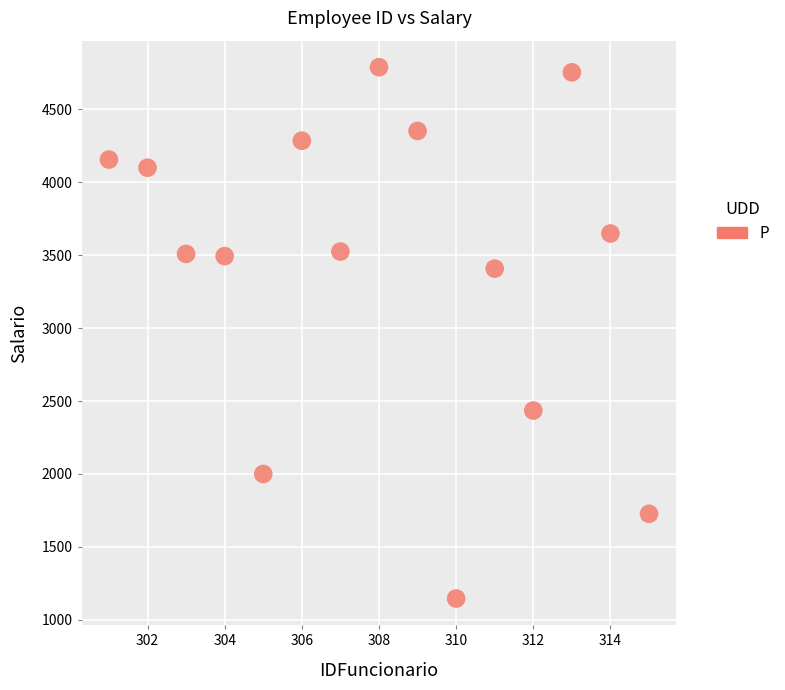

What is the range of X values (max minus min)?

14